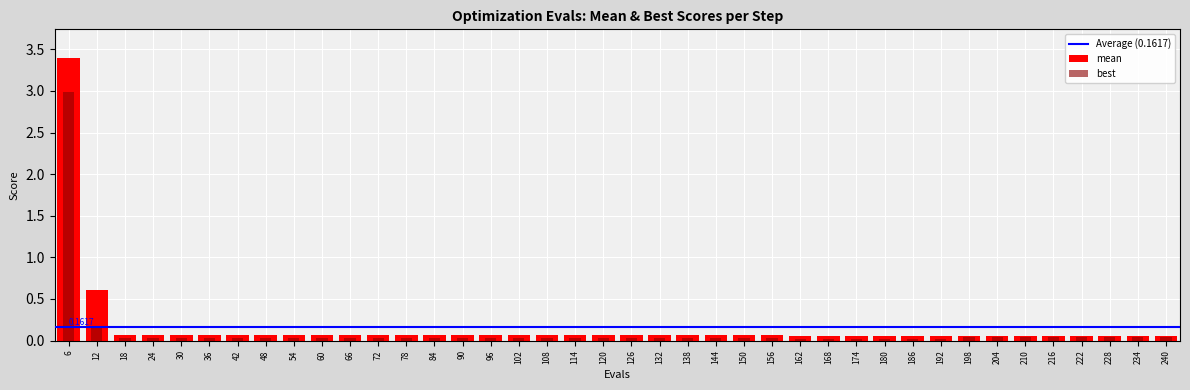

Rank the series by their average value, from lowest to highest.

best, mean